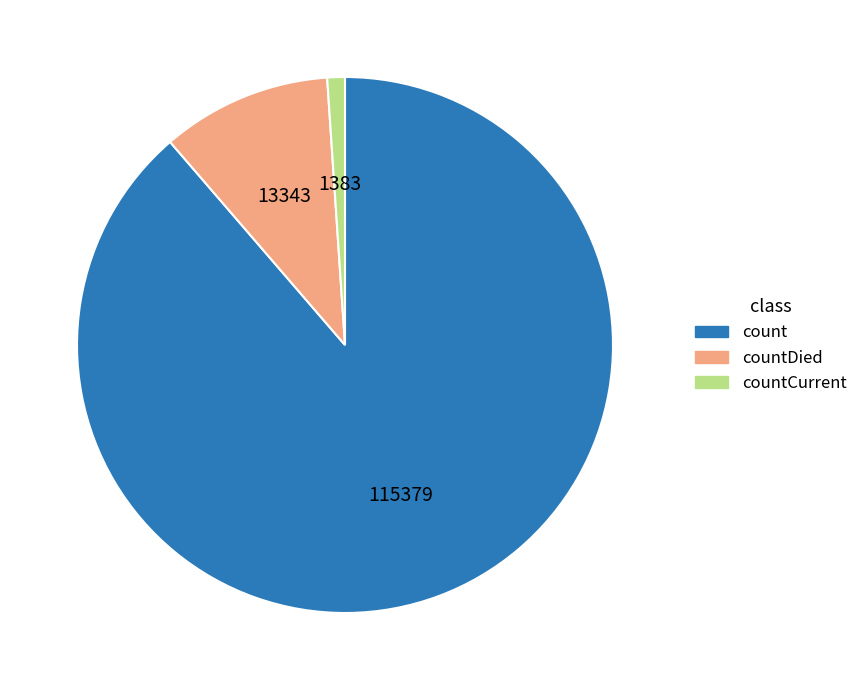

How many slices are in this pie chart?

3